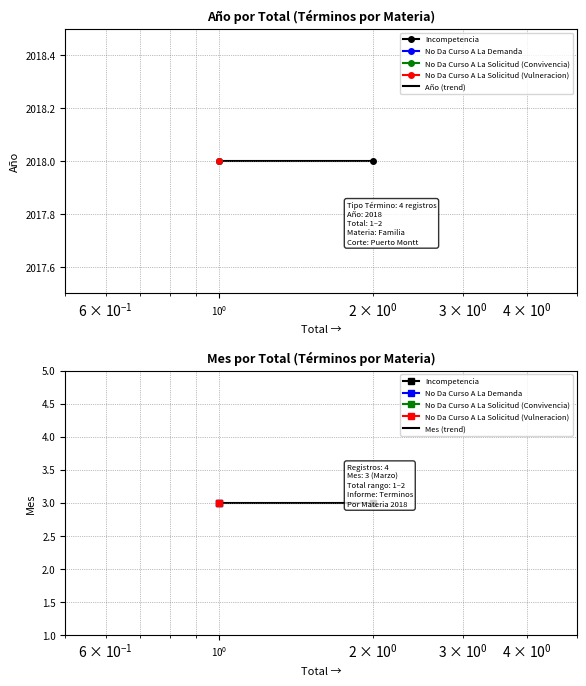

What is the maximum value for Mes (trend)?

3